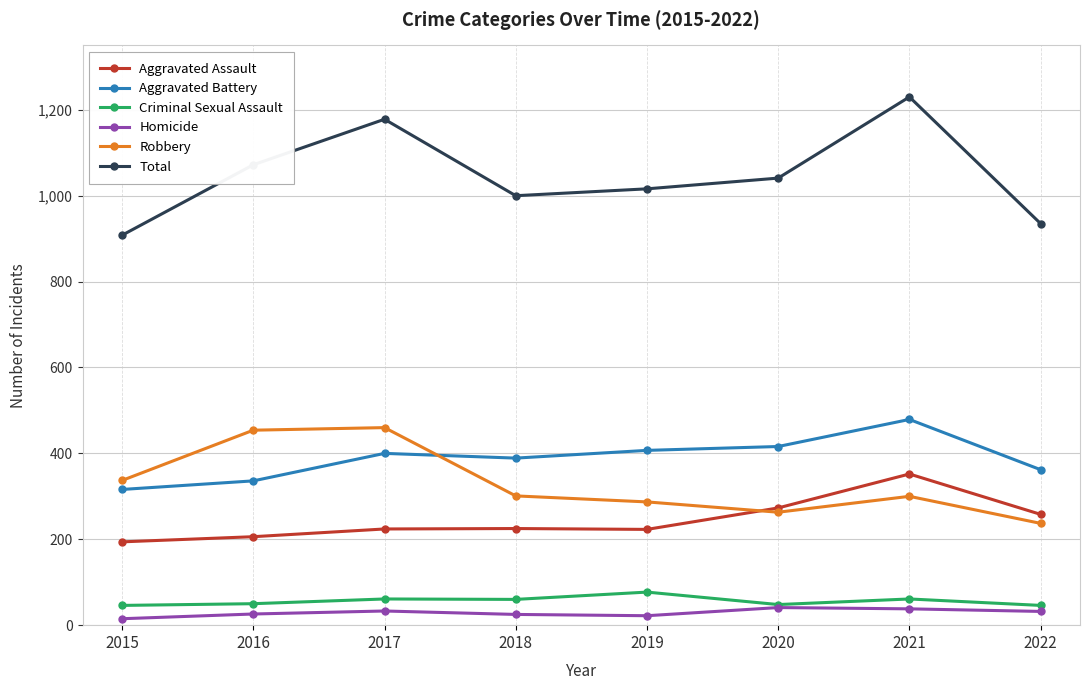

Is it true that Robbery equals 100 at 2022?

False